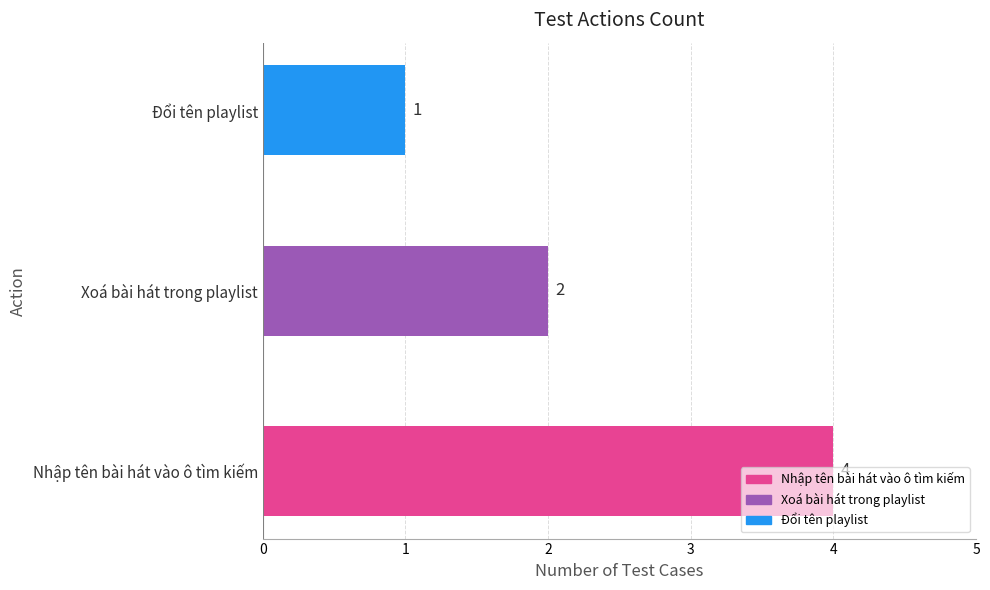

Rank the categories by value from lowest to highest.

Đổi tên playlist, Xoá bài hát trong playlist, Nhập tên bài hát vào ô tìm kiếm